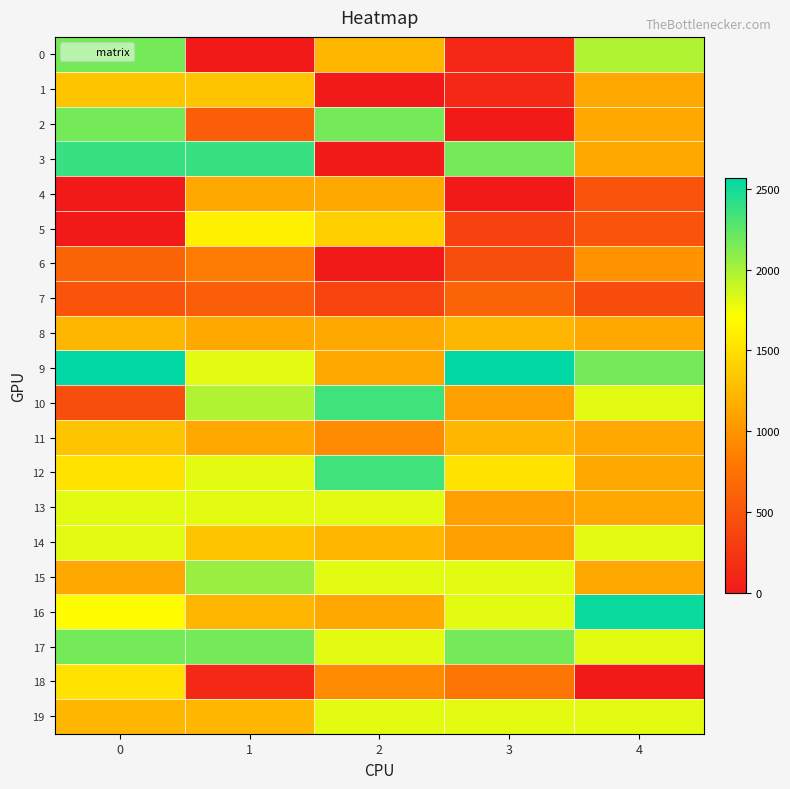

What is the total value across all series at 2?

24720.4